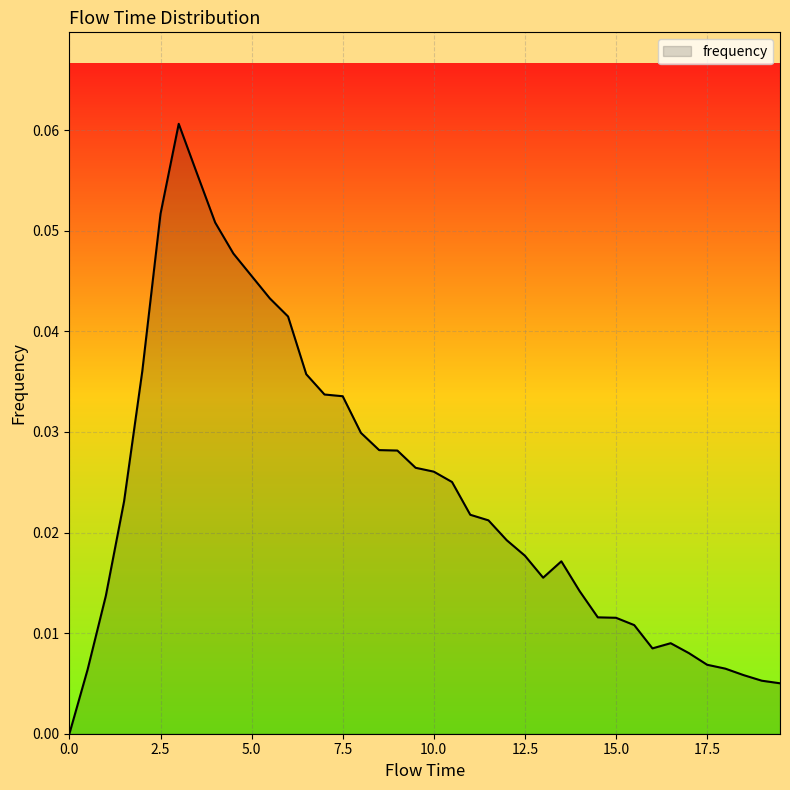

Is this an area chart (filled region under the line)?

Yes